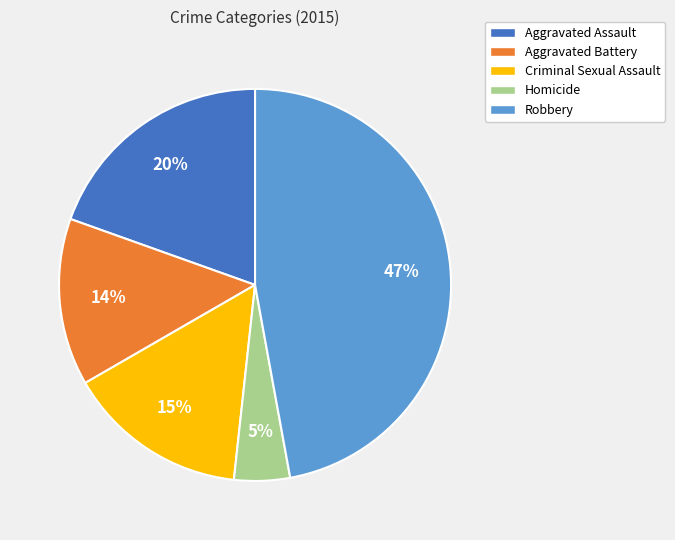

To the nearest percent, what is the average slice percentage?

20%